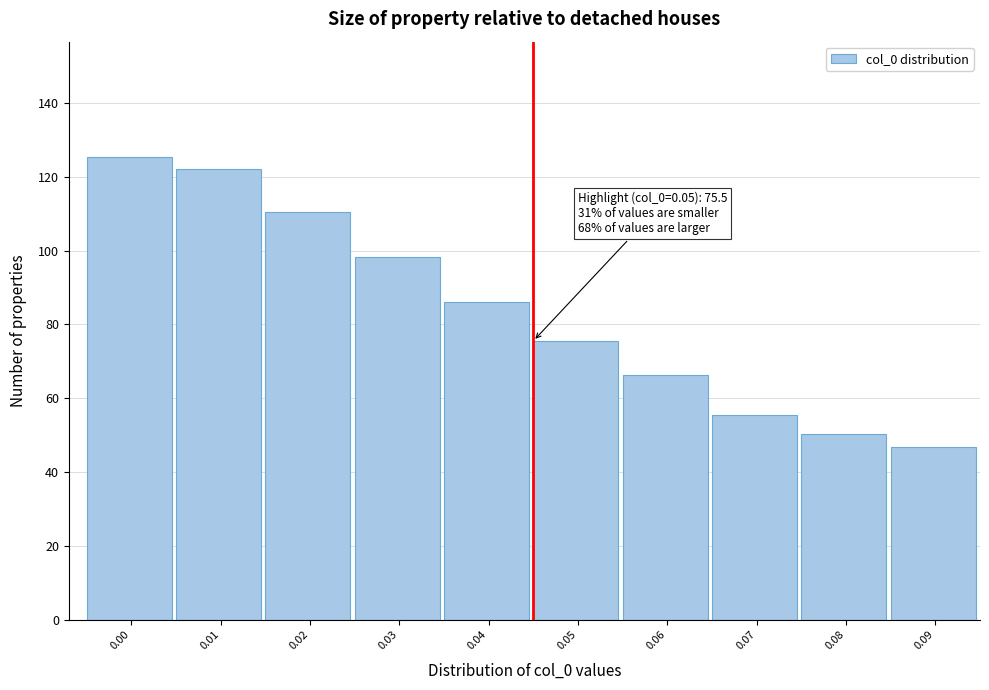

Reading left to right, list all the values displayed in this chart.

0.00=125.3	0.01=122.1	0.02=110.5	0.03=98.3	0.04=86.2	0.05=75.5	0.06=66.3	0.07=55.5	0.08=50.4	0.09=46.8